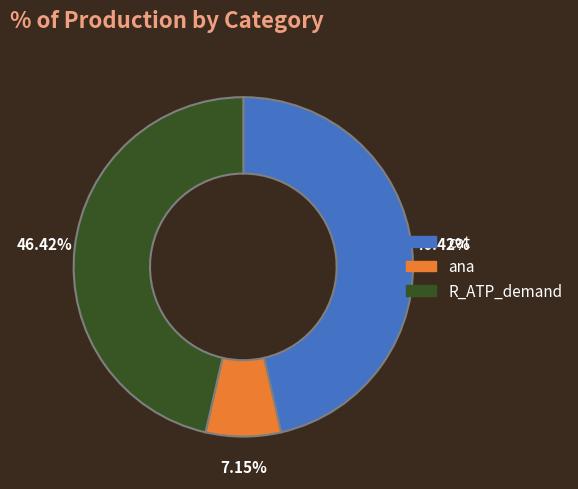

To the nearest percent, what portion does R_ATP_demand represent?

46%